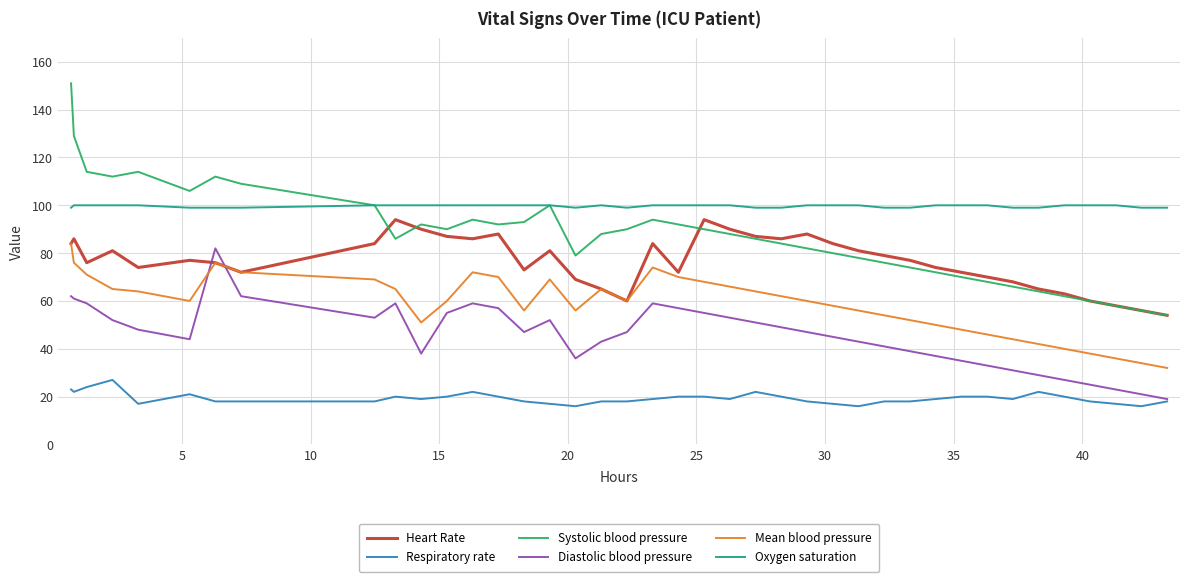

True or false: Heart Rate and Respiratory rate intersect in this chart.

False